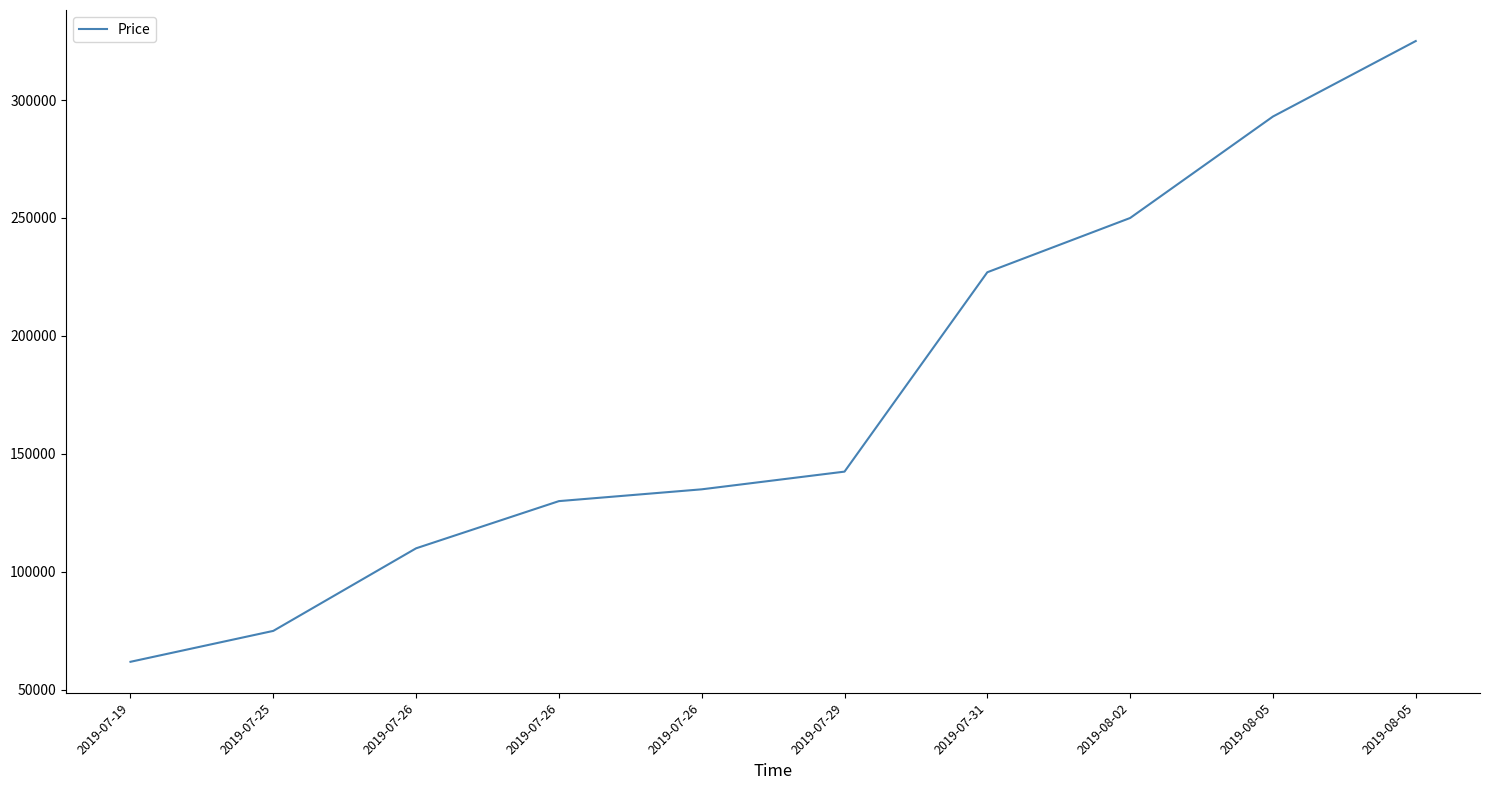

How many lines are shown in the chart?

1